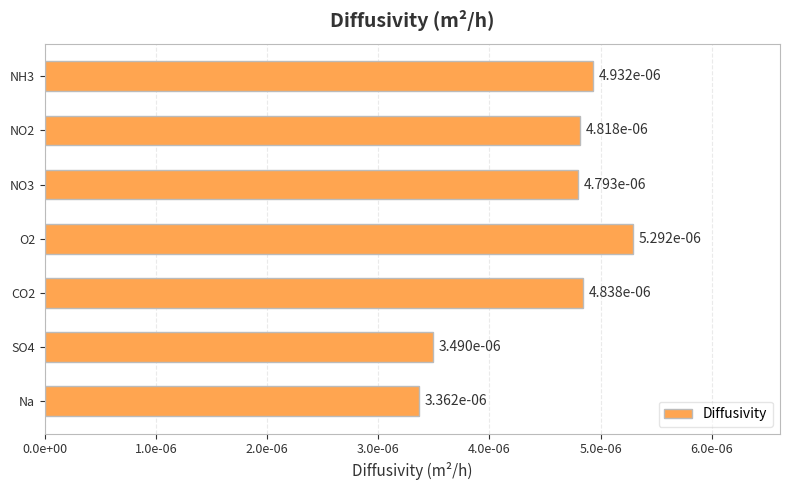

Does the chart contain any negative values?

No